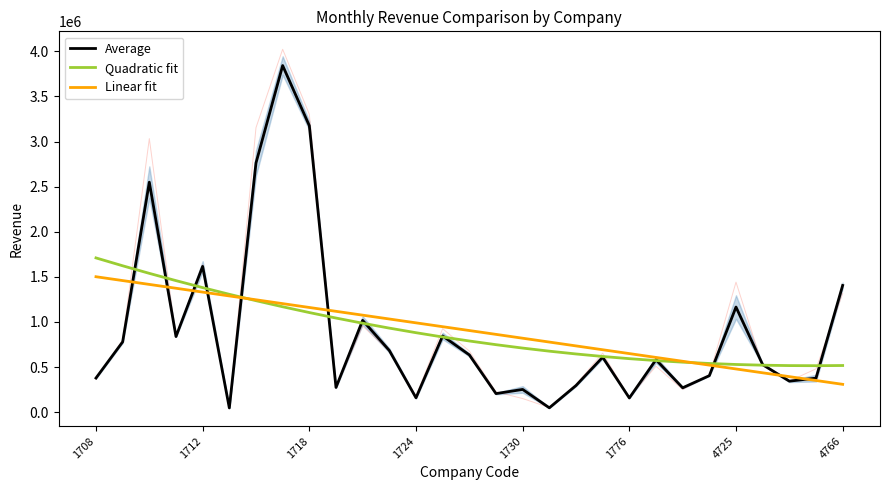

True or false: Average and Linear fit intersect in this chart.

True